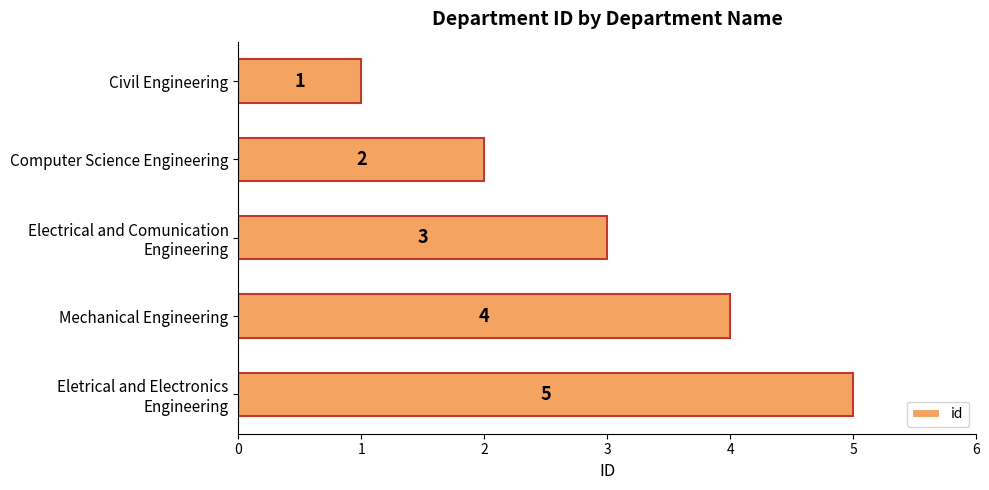

How many bars are there in total?

5